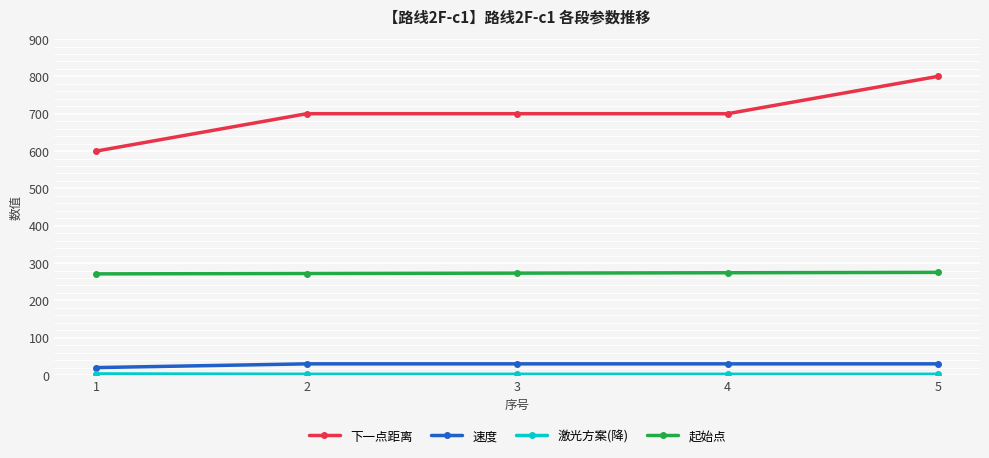

How many data points in 下一点距离 are less than 700?

1